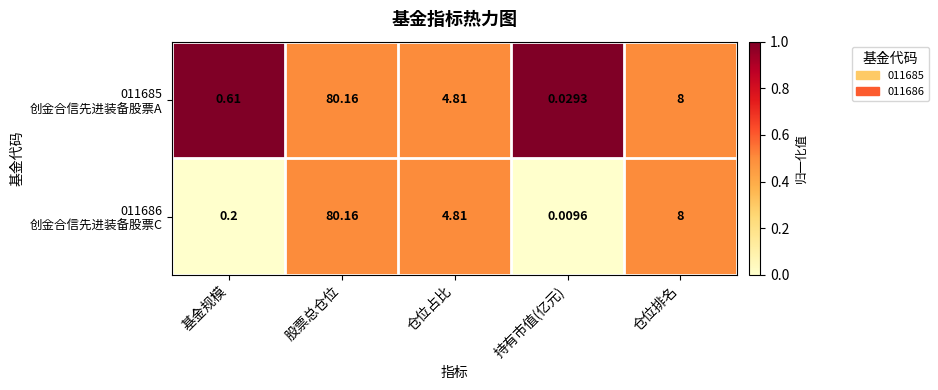

At which category does the chart reach its peak across all series?

股票总仓位